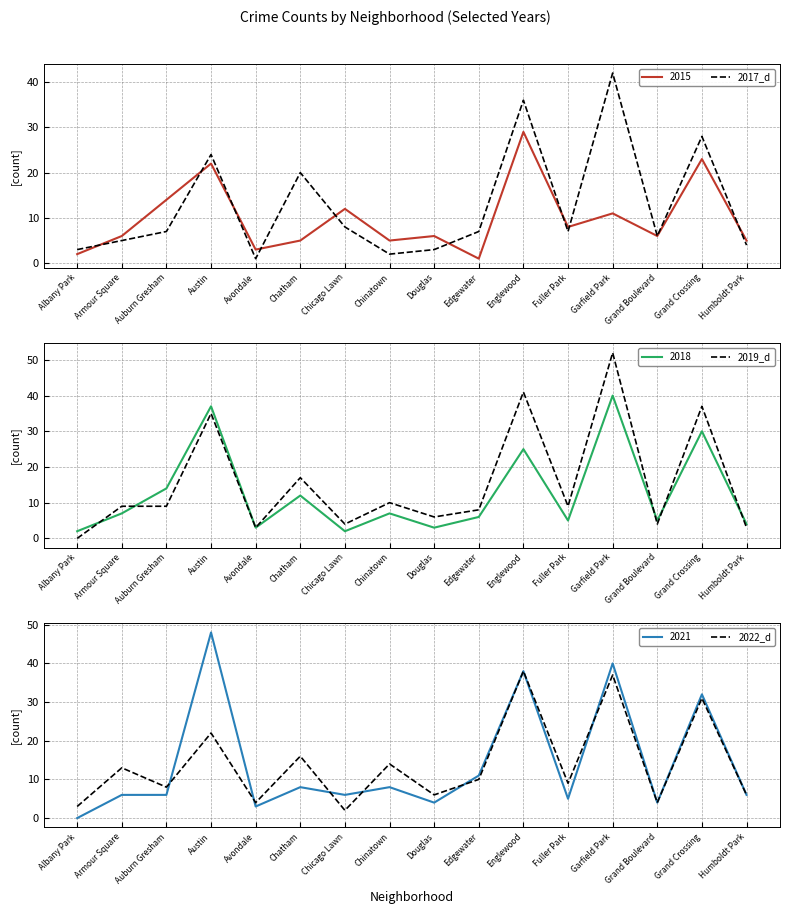

How many intersections are there between 2022_d and 2019_d?

6